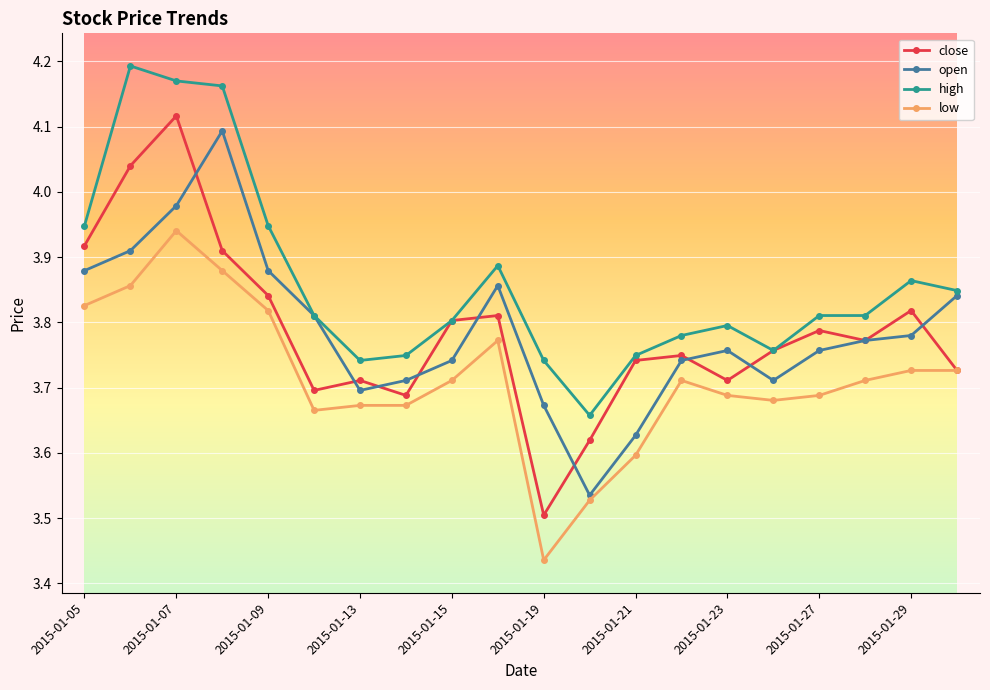

What are all the series names shown in the legend?

close, open, high, low